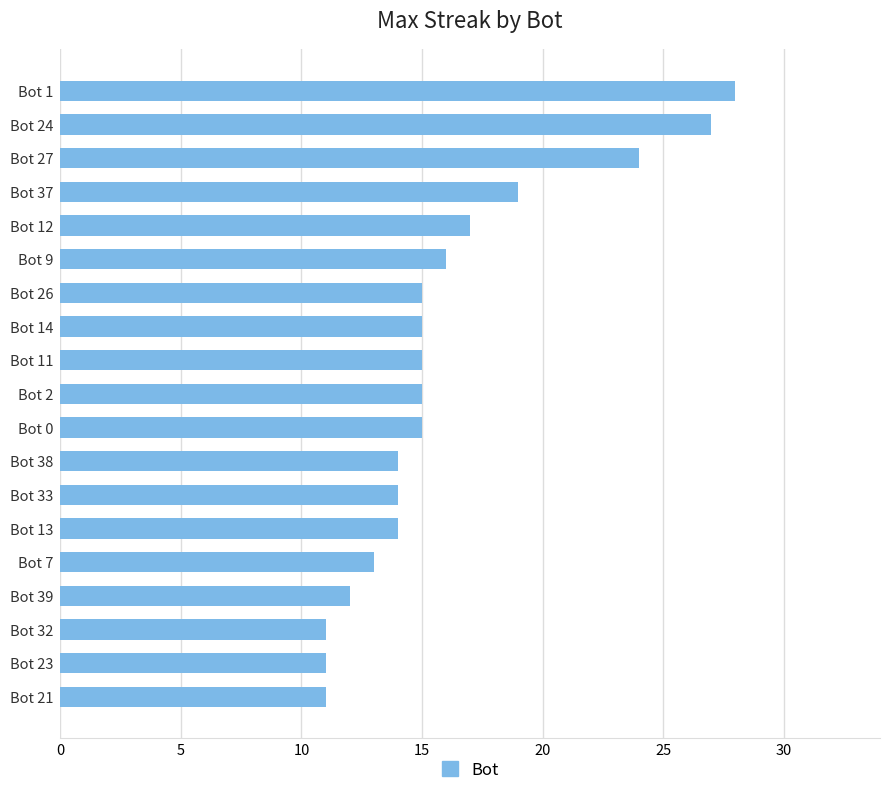

Approximately how many times larger is the value at Bot 26 compared to Bot 7?

1.2